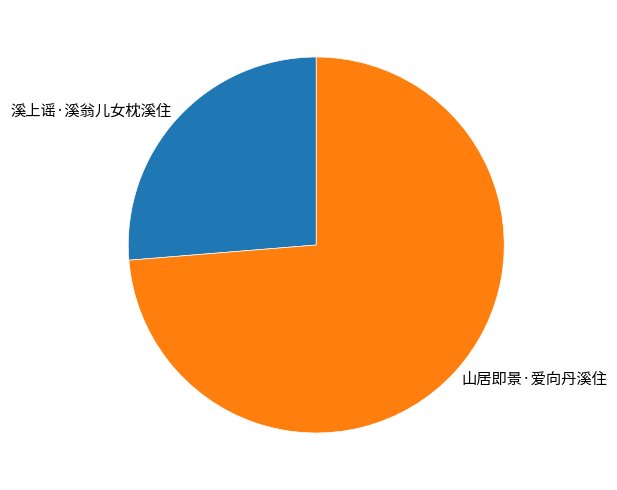

What is the largest slice in the pie chart?

山居即景·爱向丹溪住